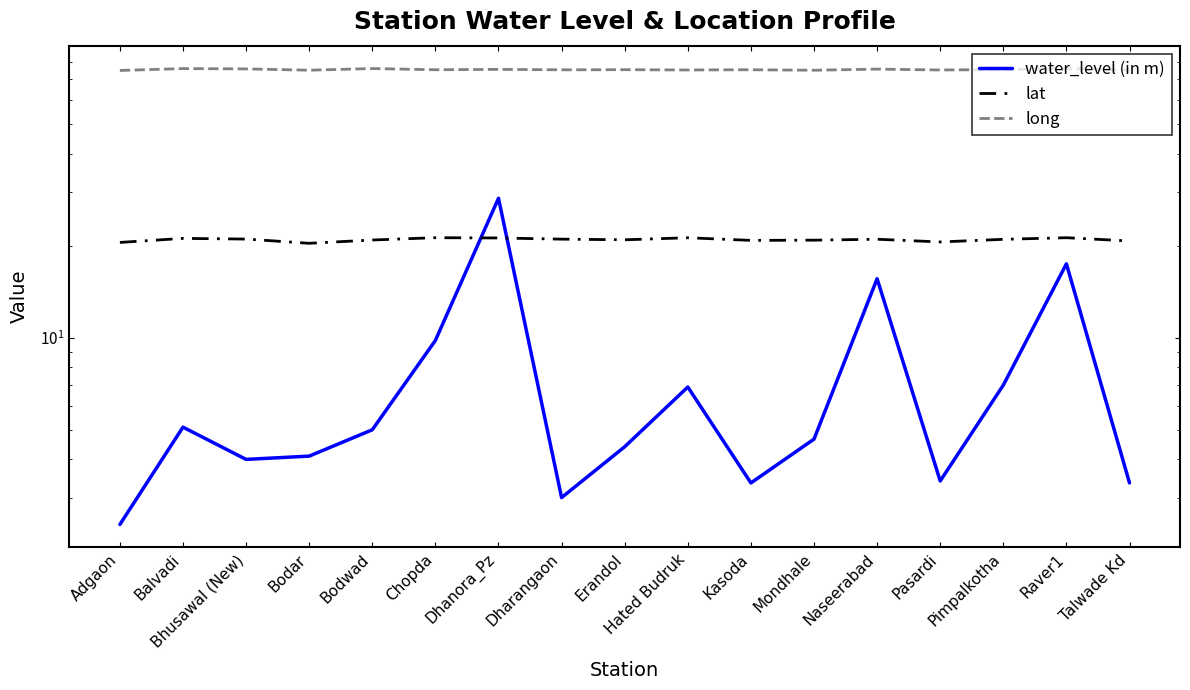

Which series has the widest spread of values?

water_level (in m)